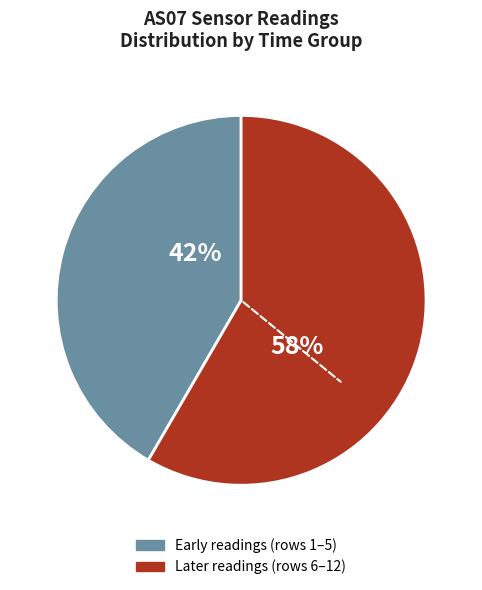

Is there a majority slice in this chart?

Yes